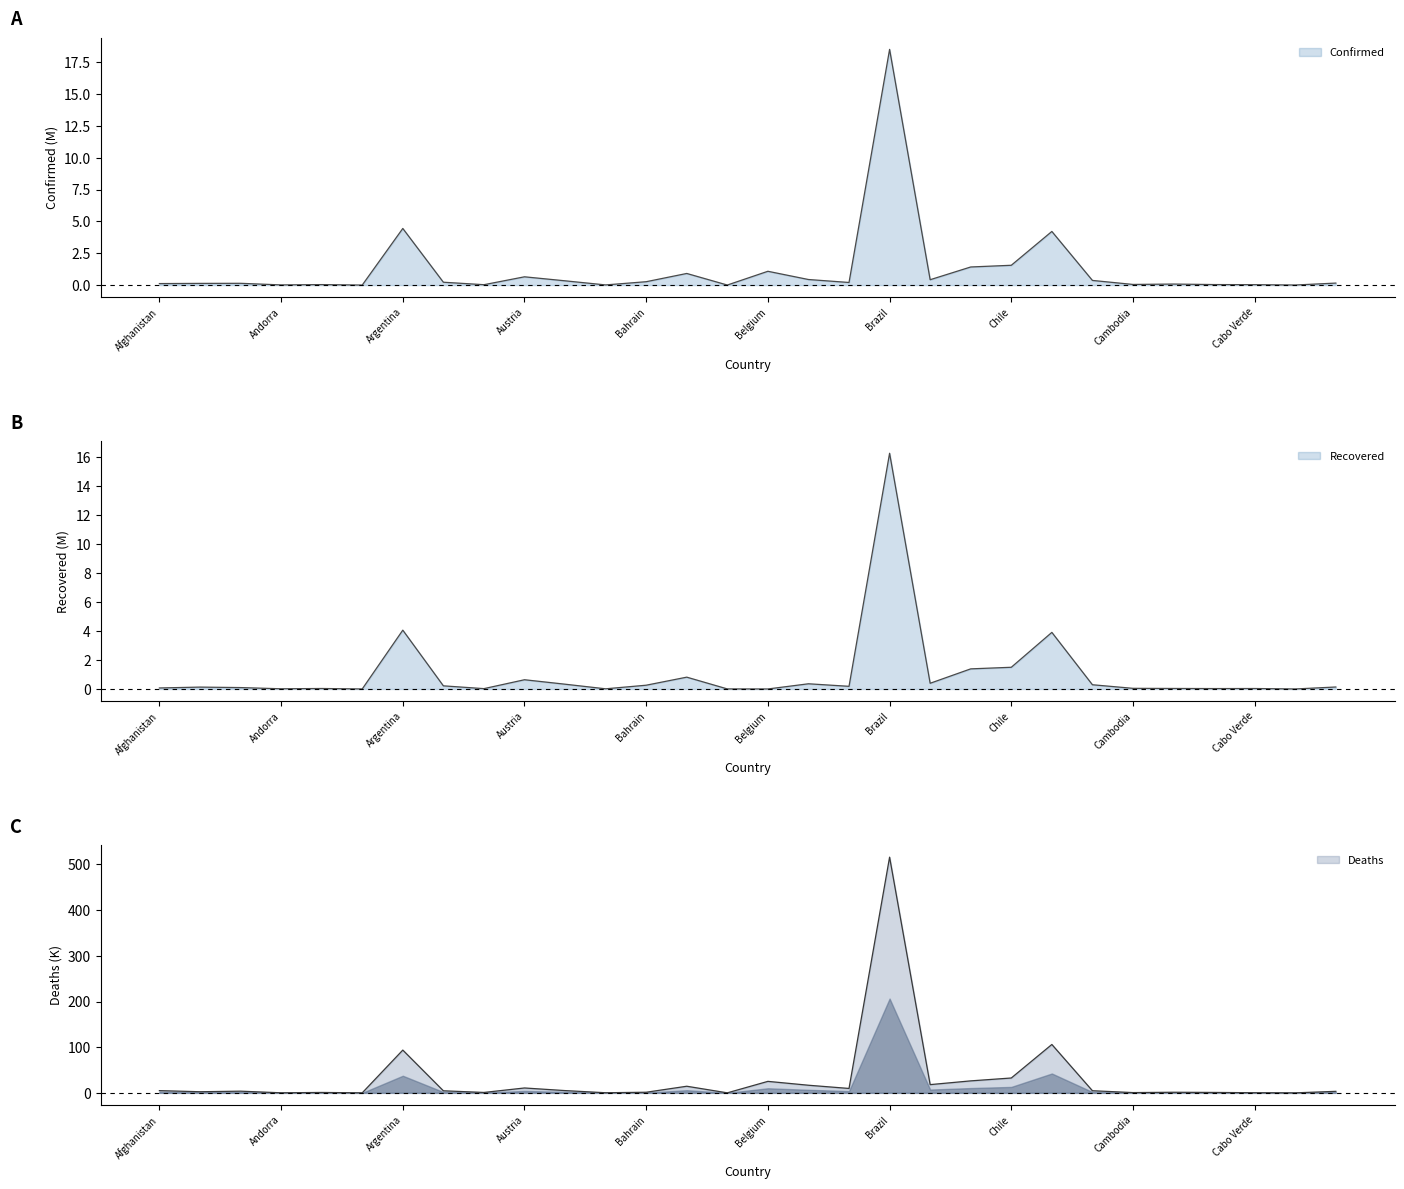

At which category is the sum across all series the highest?

Brazil